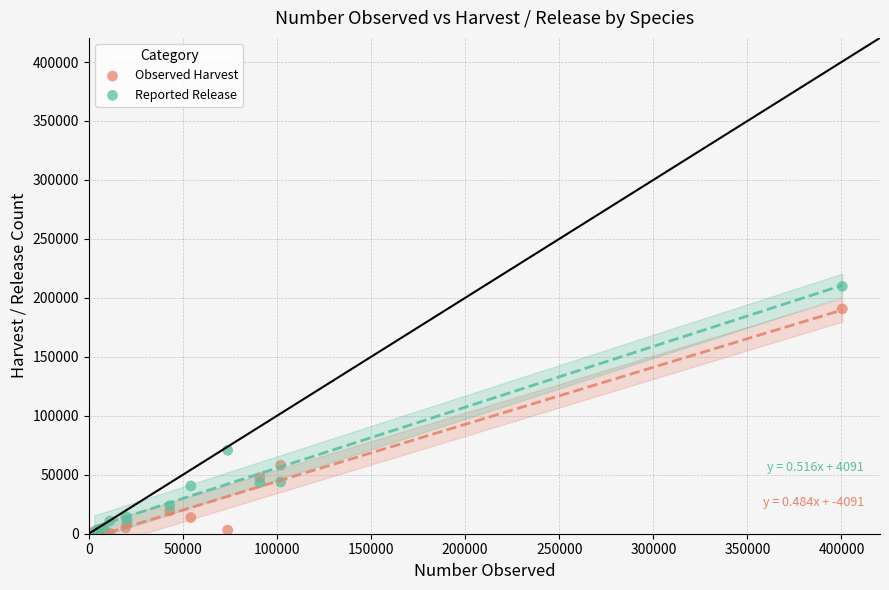

In the Observed Harvest series, what Y value is closest to 95526?

58124